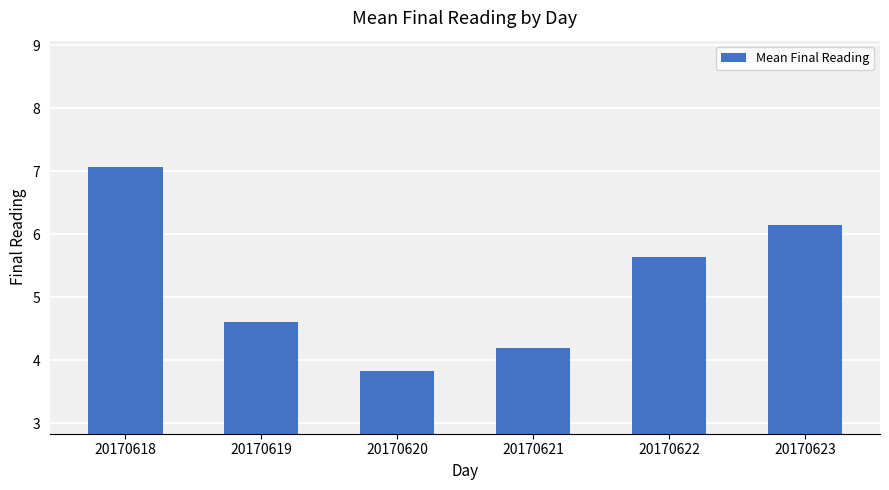

Rank the categories by value from highest to lowest.

20170618, 20170623, 20170622, 20170619, 20170621, 20170620